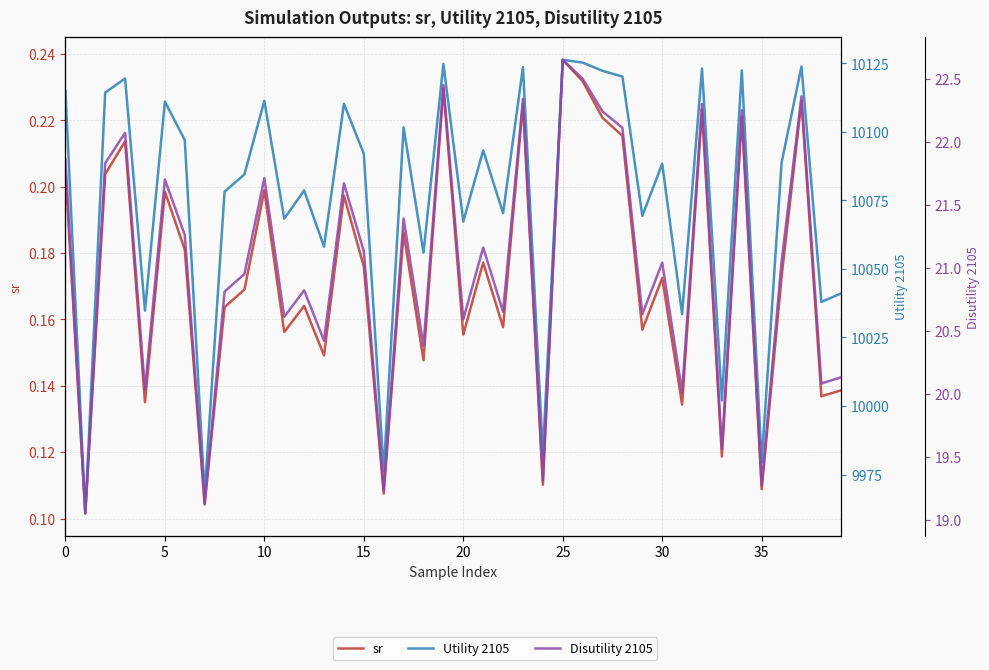

What is the lowest value of the sr series?

0.1